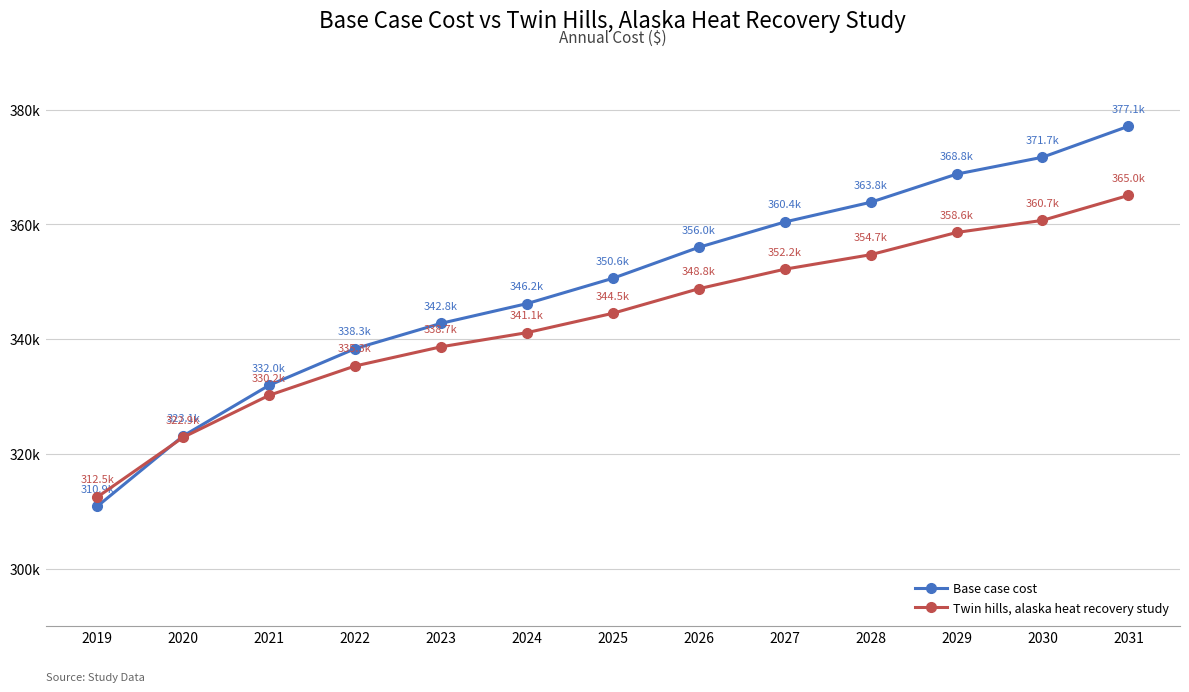

What is the value of the Twin hills, alaska heat recovery study point at the 13th from the left?

365046.5